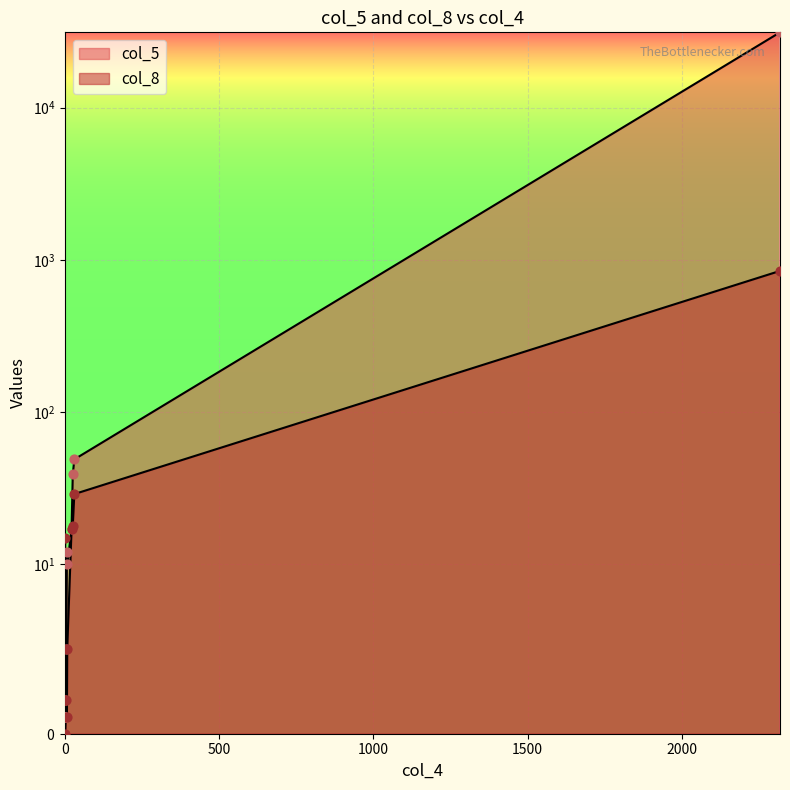

Which series reaches the maximum Y coordinate?

col_5